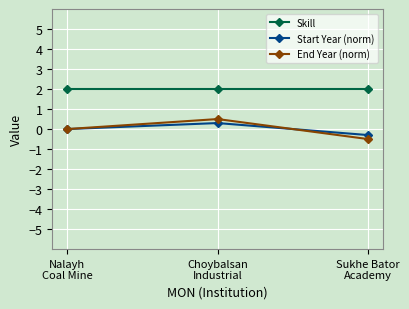

How many series are shown in this chart?

3